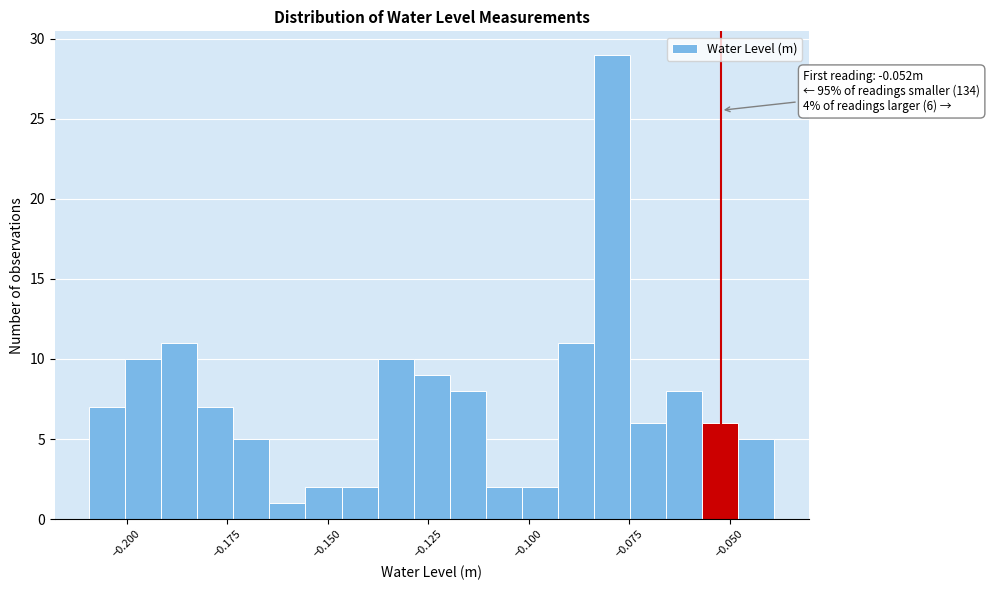

Around what value on the x-axis is the tallest bar? Give the approximate position of its centre, as read against the axis.

-0.080